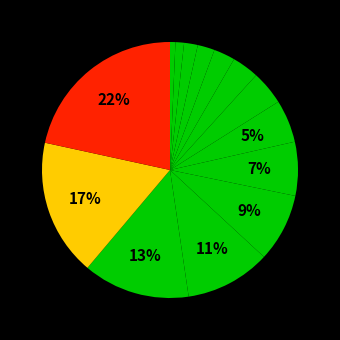

How many segments does this pie chart have?

14